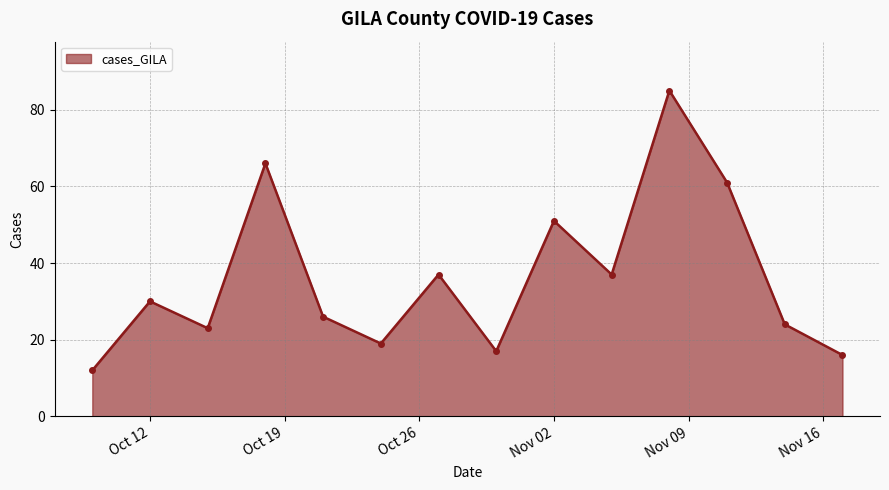

What is the value of the 14th point from the left?

16